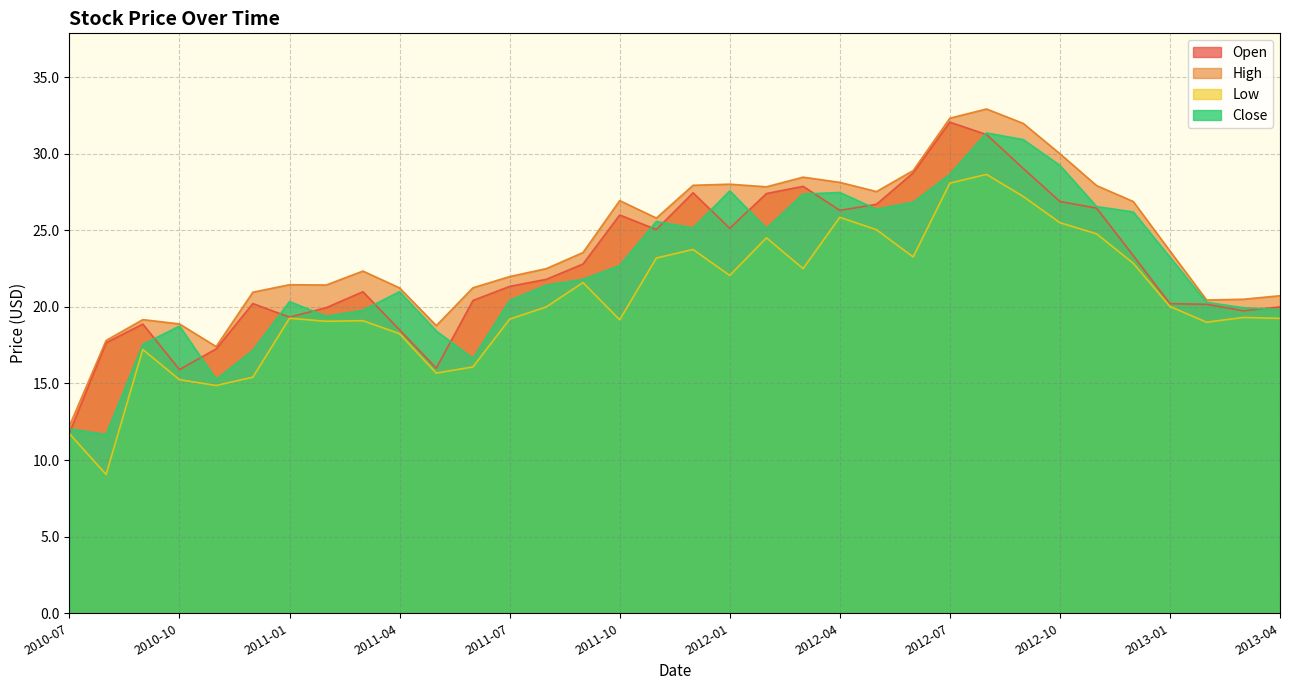

Rank the categories by Low value from highest to lowest.

2012-08, 2012-07, 2012-09, 2012-04, 2012-10, 2012-05, 2012-11, 2012-02, 2011-12, 2012-06, 2011-11, 2012-12, 2012-03, 2012-01, 2011-09, 2013-01, 2011-08, 2013-03, 2011-01, 2013-04, 2011-07, 2011-10, 2011-03, 2011-02, 2013-02, 2011-04, 2010-09, 2011-06, 2011-05, 2010-12, 2010-10, 2010-11, 2010-07, 2010-08